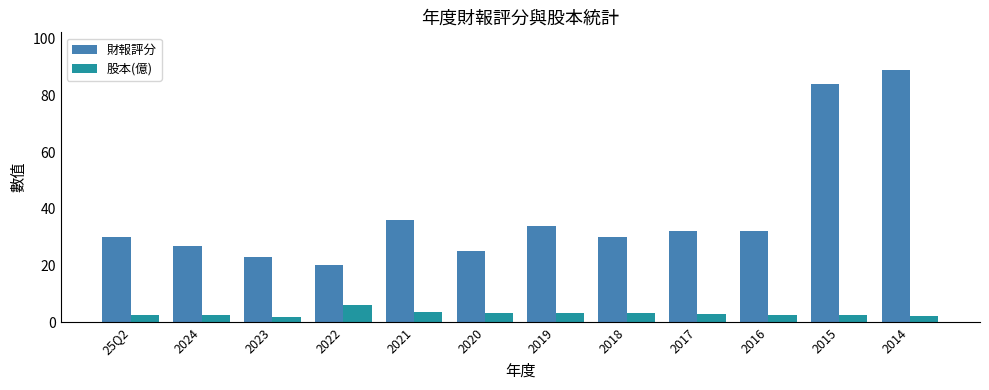

At which label does 財報評分 first exceed 32?

2021